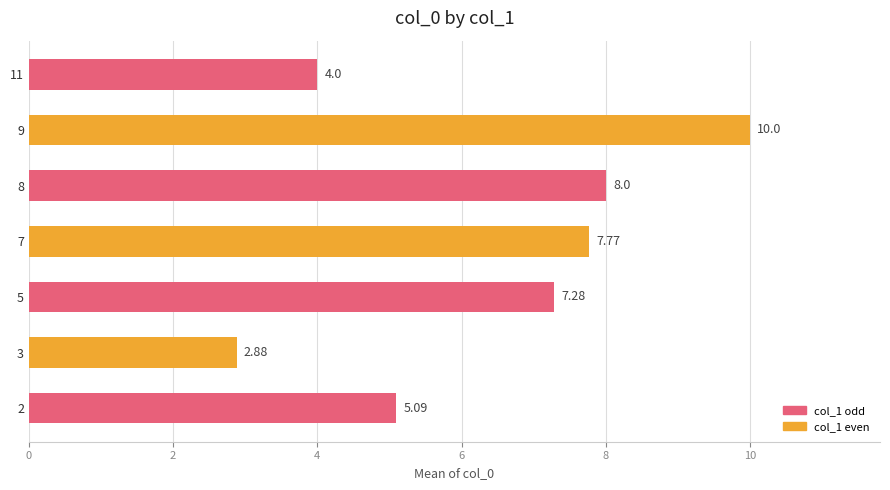

What is the change in value from 2 to 11?

-1.1